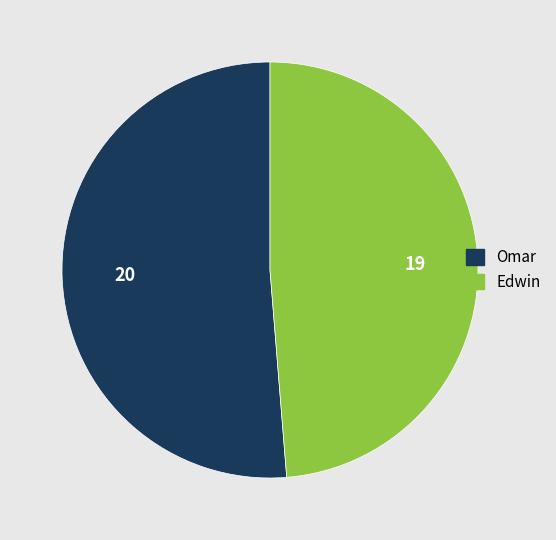

Does Omar account for over 50% of the chart?

Yes